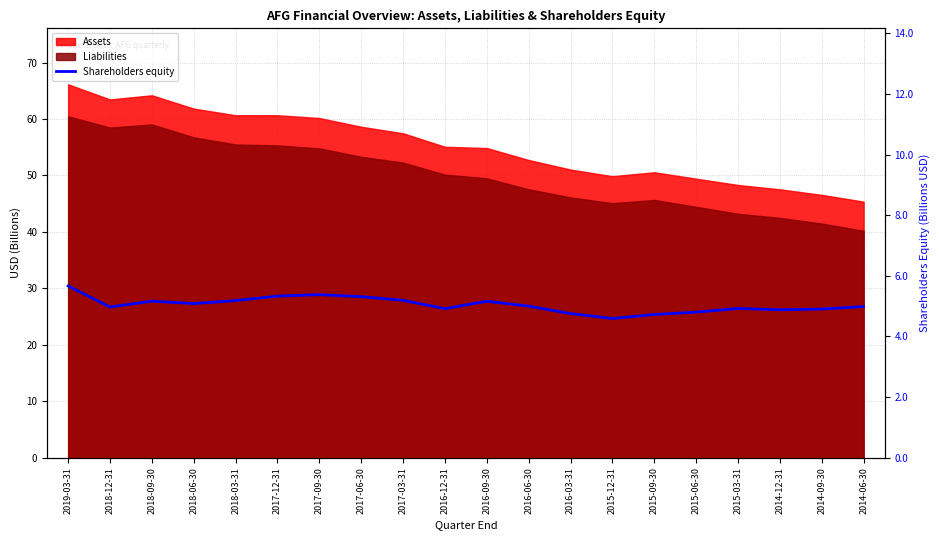

Where does the data first go above 5?

2019-03-31